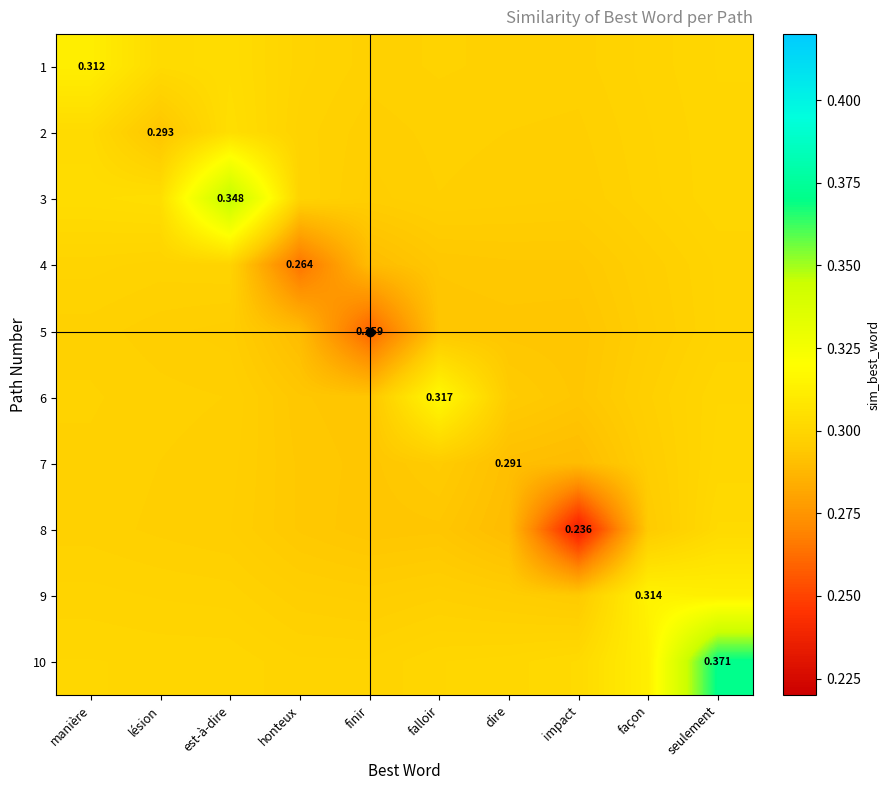

What is the total value across all series at impact?

2.9